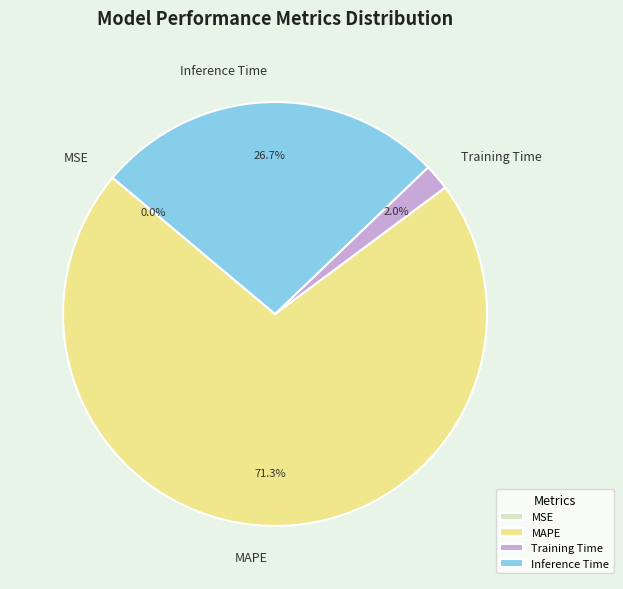

How much of the chart is everything except MAPE?

28.7%